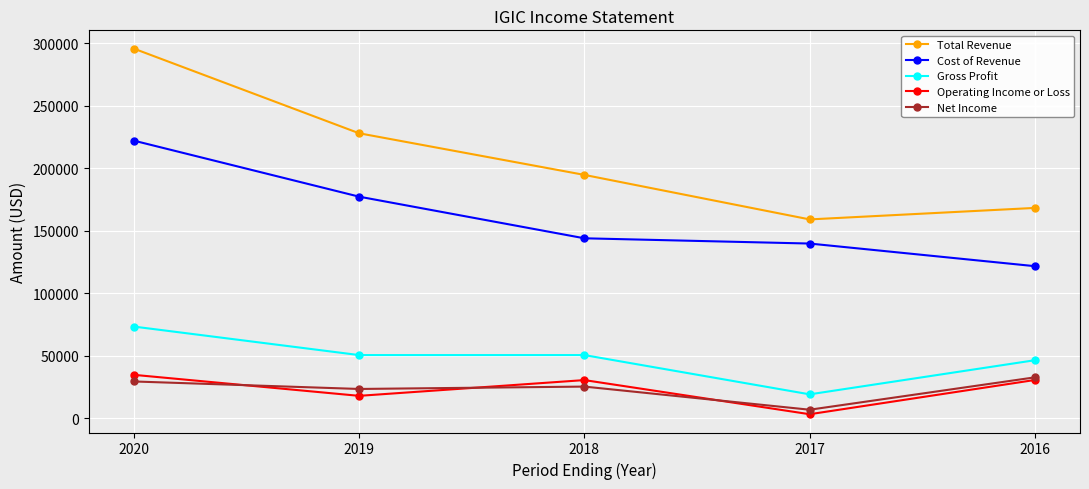

At which category does Operating Income or Loss reach its first local valley?

2019